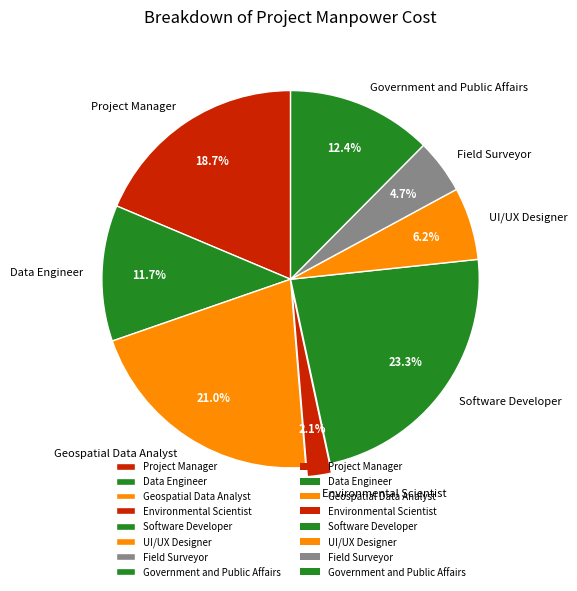

The Environmental Scientist slice represents 2% of the pie. True or false?

True